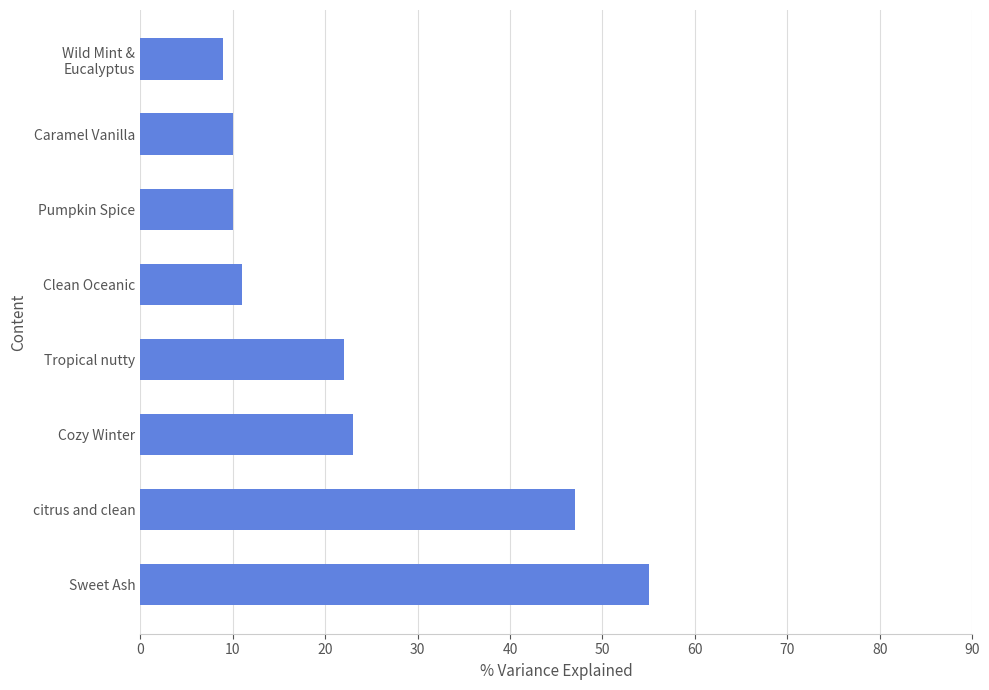

Is it true that the value at Clean Oceanic is 3?

False